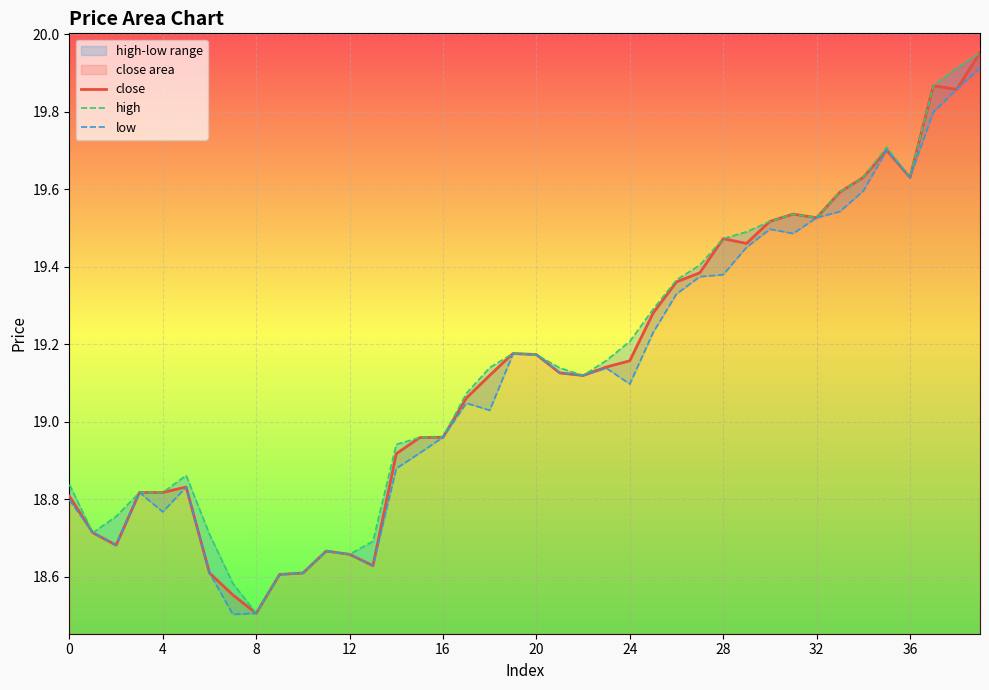

Count the number of categories in the chart.

40